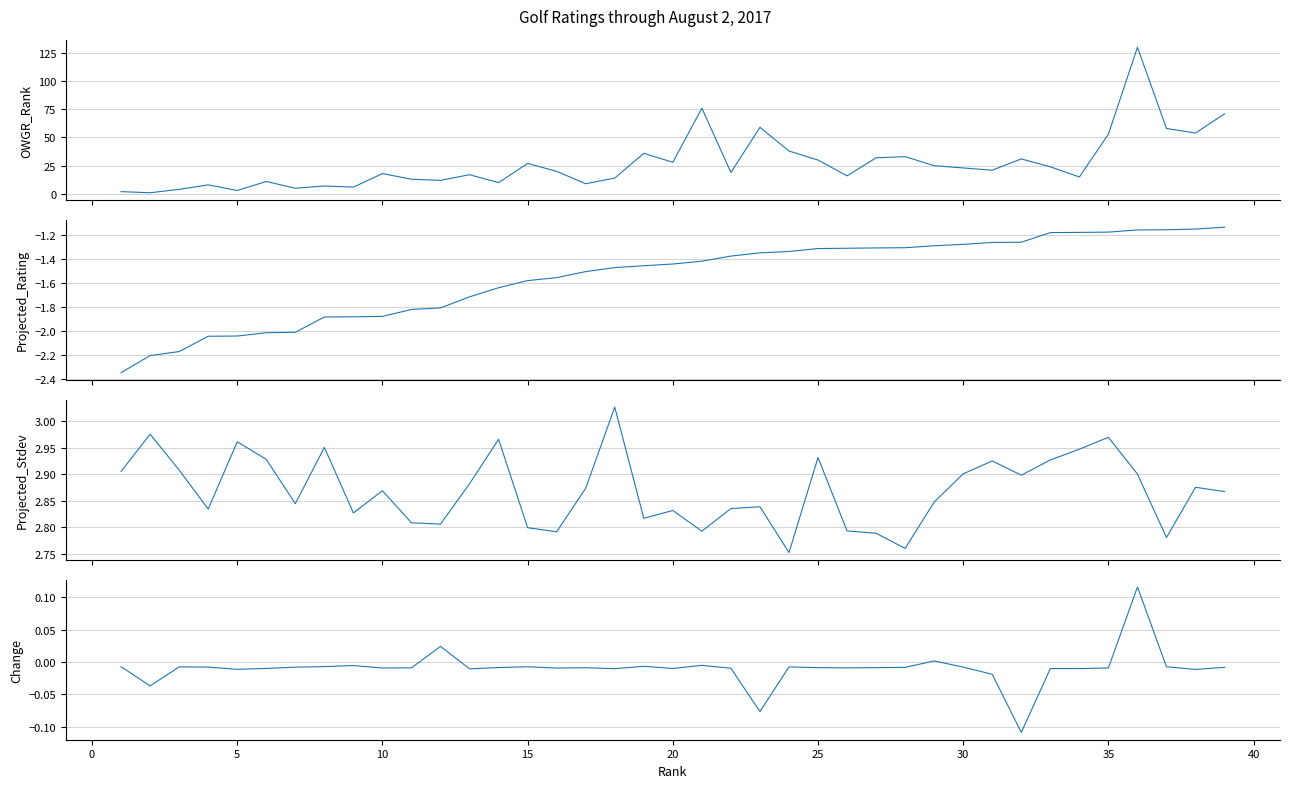

True or false: Change has a value of -0.0 at 10.

False